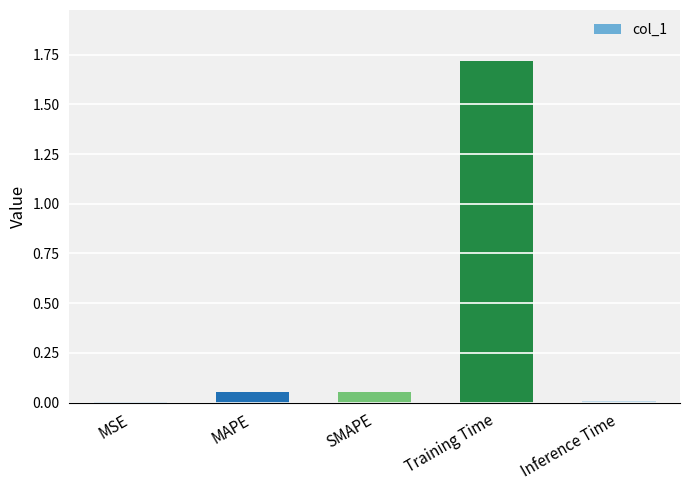

What is the sum of all values?

1.8